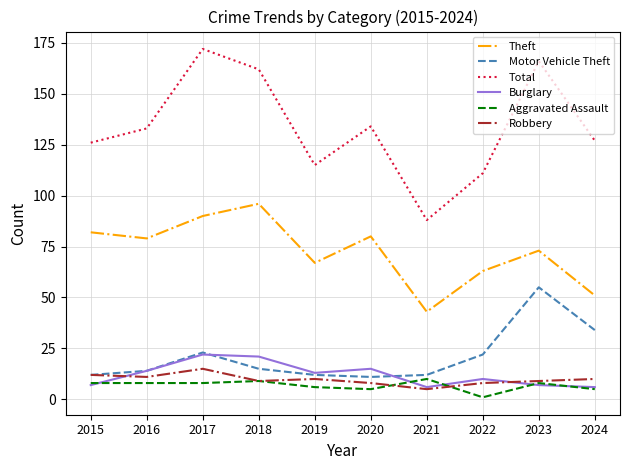

Between 2017 and 2021, which series saw the biggest shift?

Total